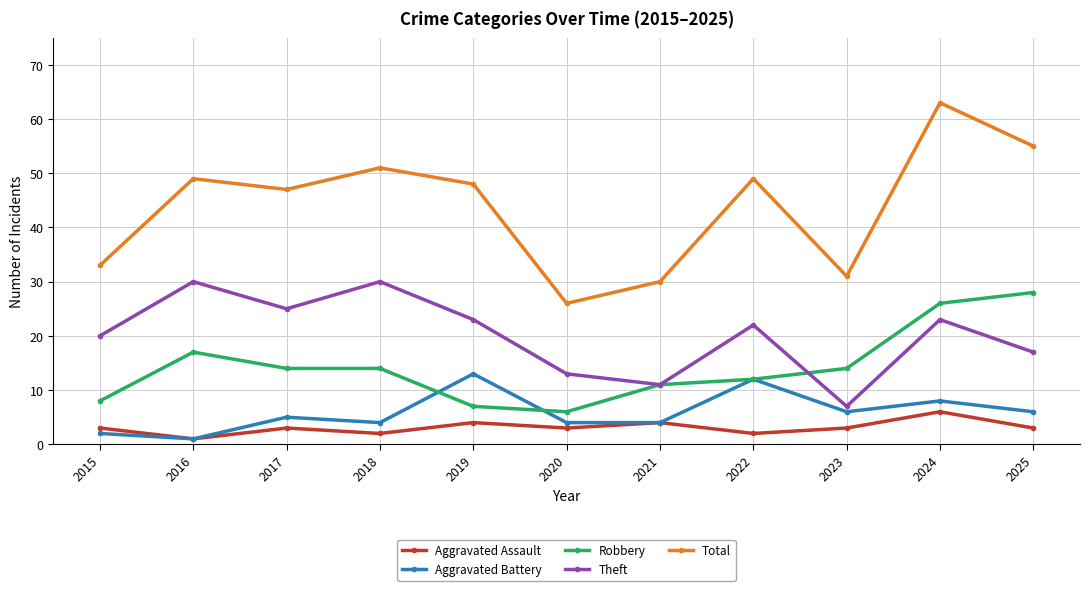

At which label is Total closest to 44?

2017